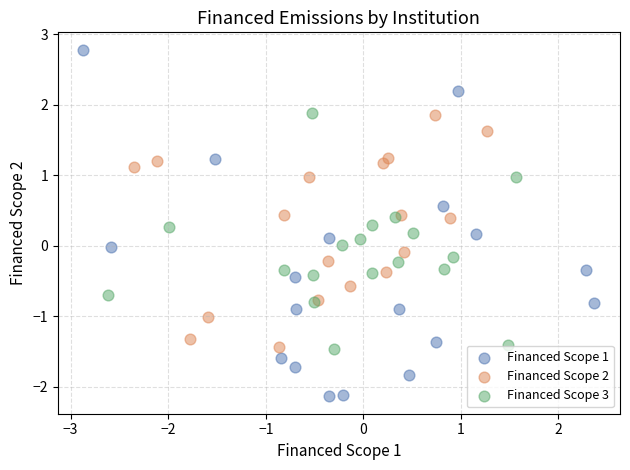

Which series contains the highest Y value?

Financed Scope 1